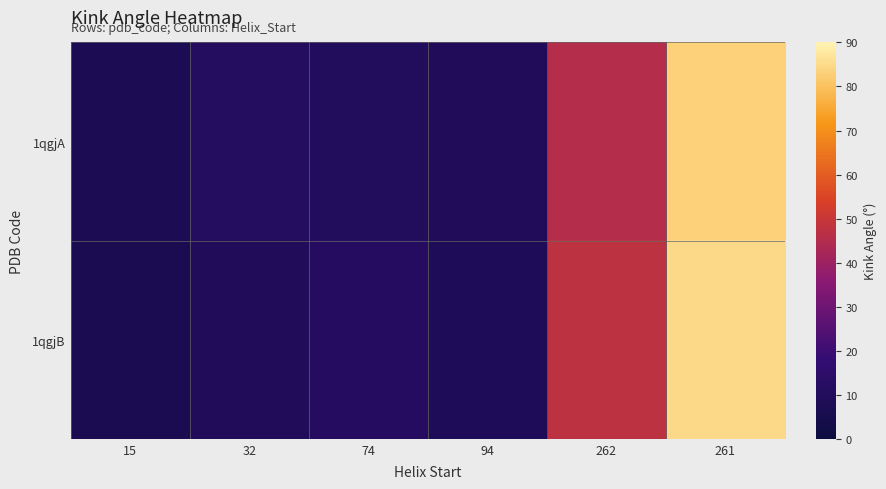

Reading right to left, list all the values displayed in this chart.

1qgjA: 261=83.1	262=45.4	94=9.3	74=10.3	32=11.3	15=7.5
1qgjB: 261=84.8	262=47.7	94=9.0	74=11.7	32=9.8	15=6.8